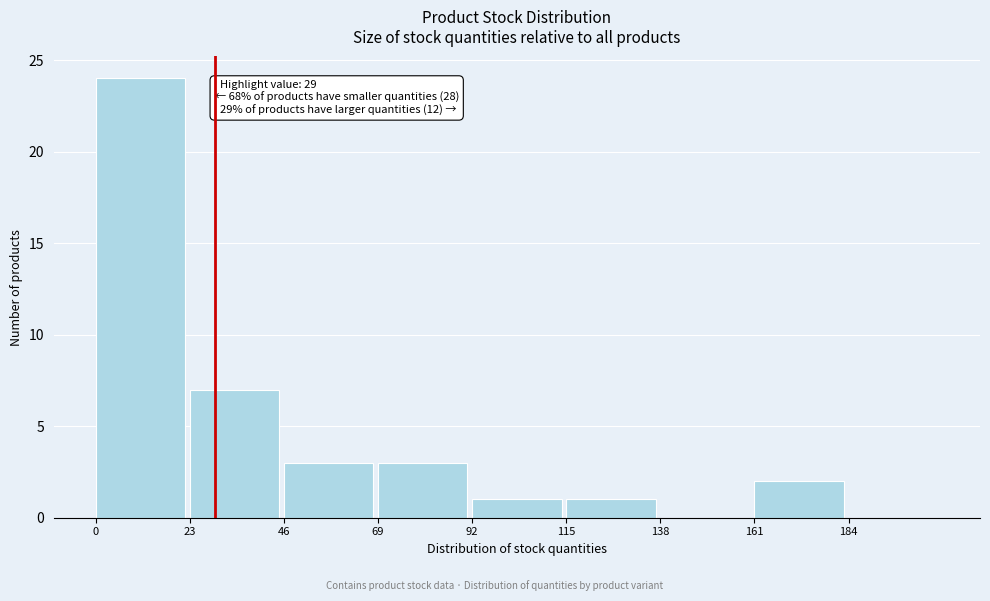

Over which range of the x-axis is the bar tallest?

0 to 23